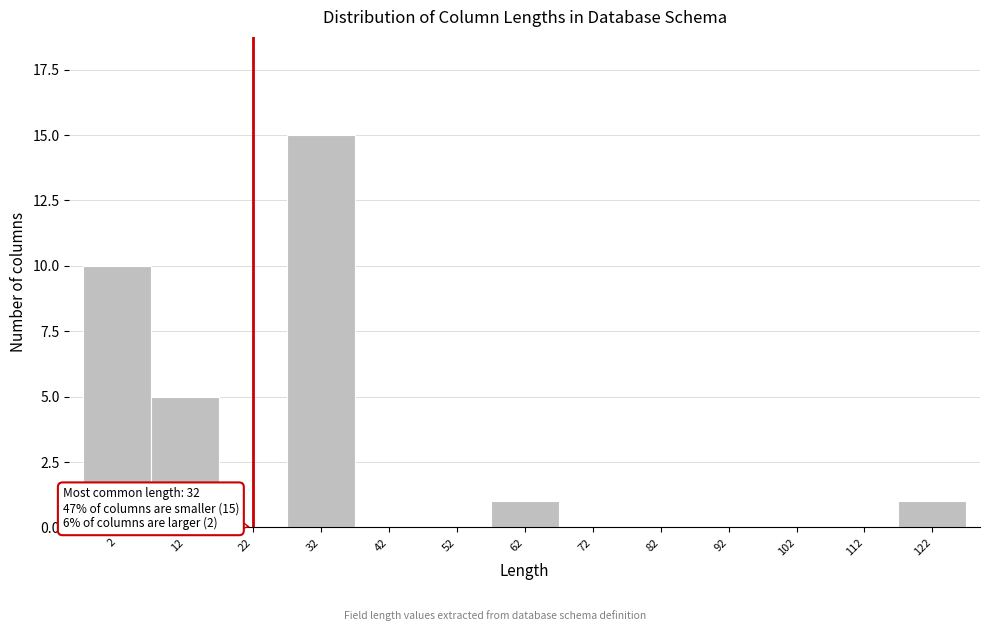

Reading right to left, what are all the values shown in this chart?

122=1	112=0	102=0	92=0	82=0	72=0	62=1	52=0	42=0	32=15	22=0	12=5	2=10